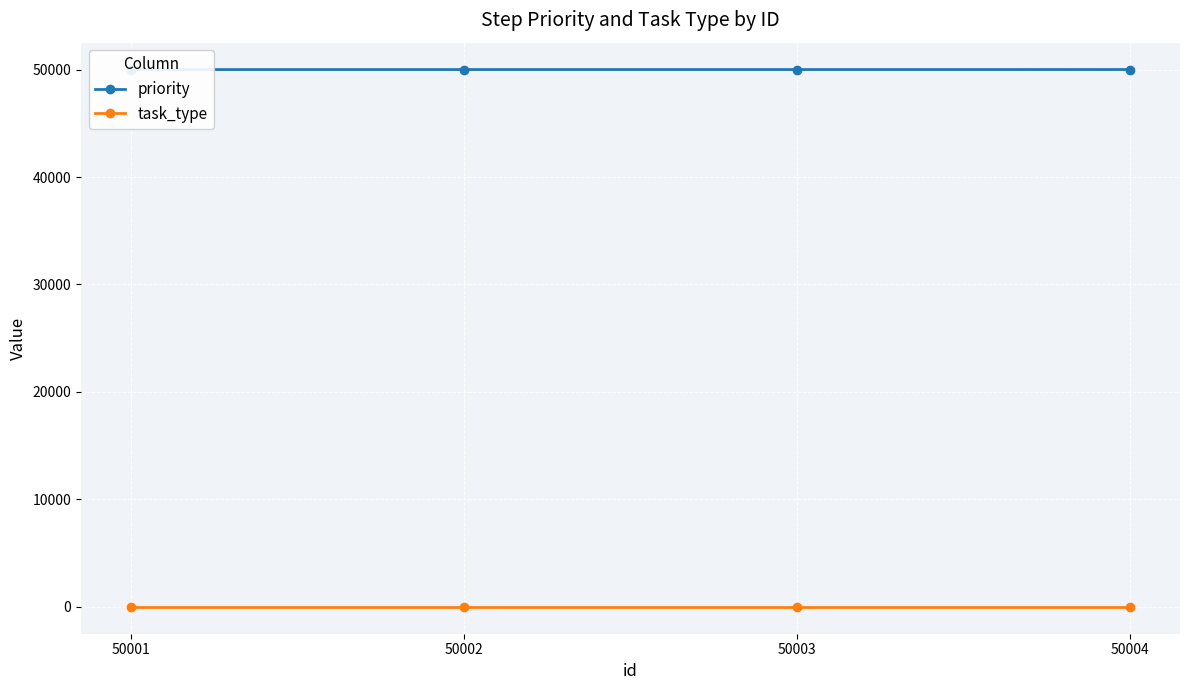

Reading right to left, extract all data points from this chart.

priority: 50004	50003	50002	50001
task_type: 0	0	0	0